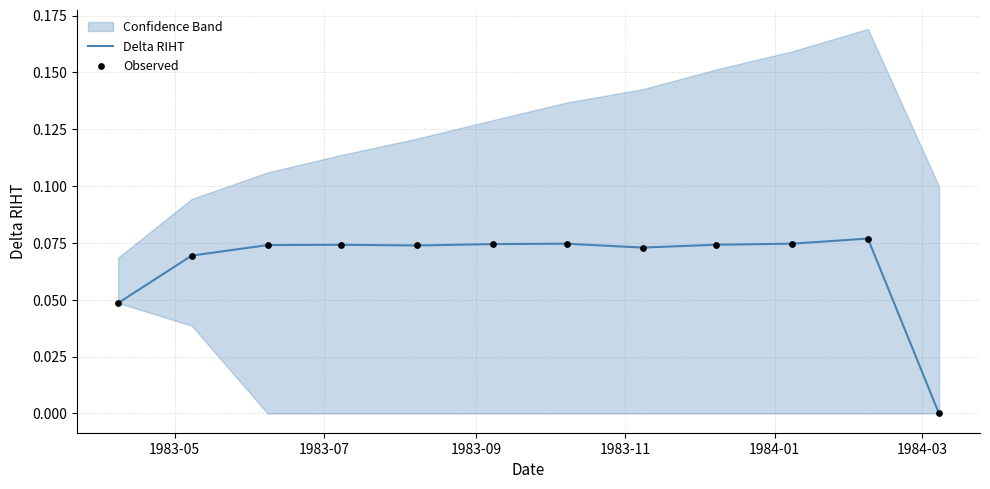

Which series reaches the minimum Y coordinate?

Delta RIHT